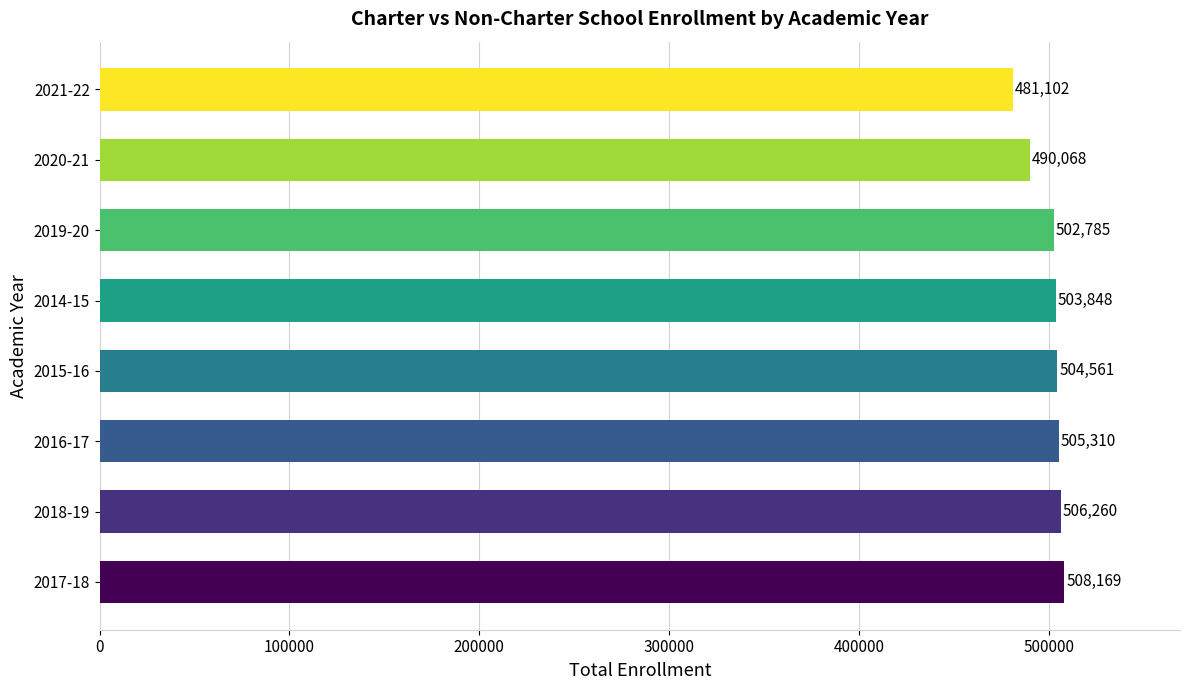

What is the difference between the maximum and minimum values?

27067